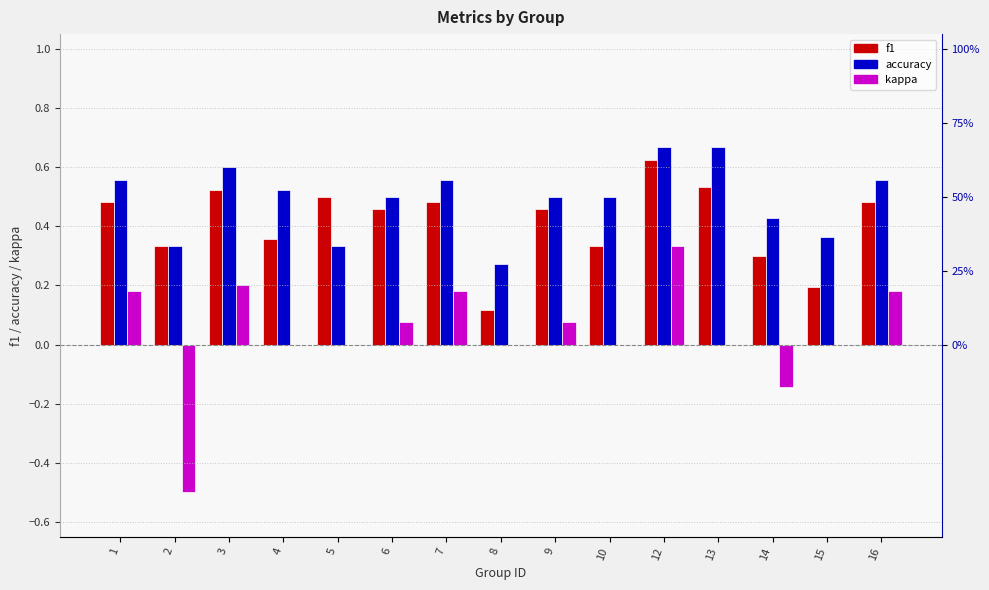

At which label does f1 reach its peak?

12